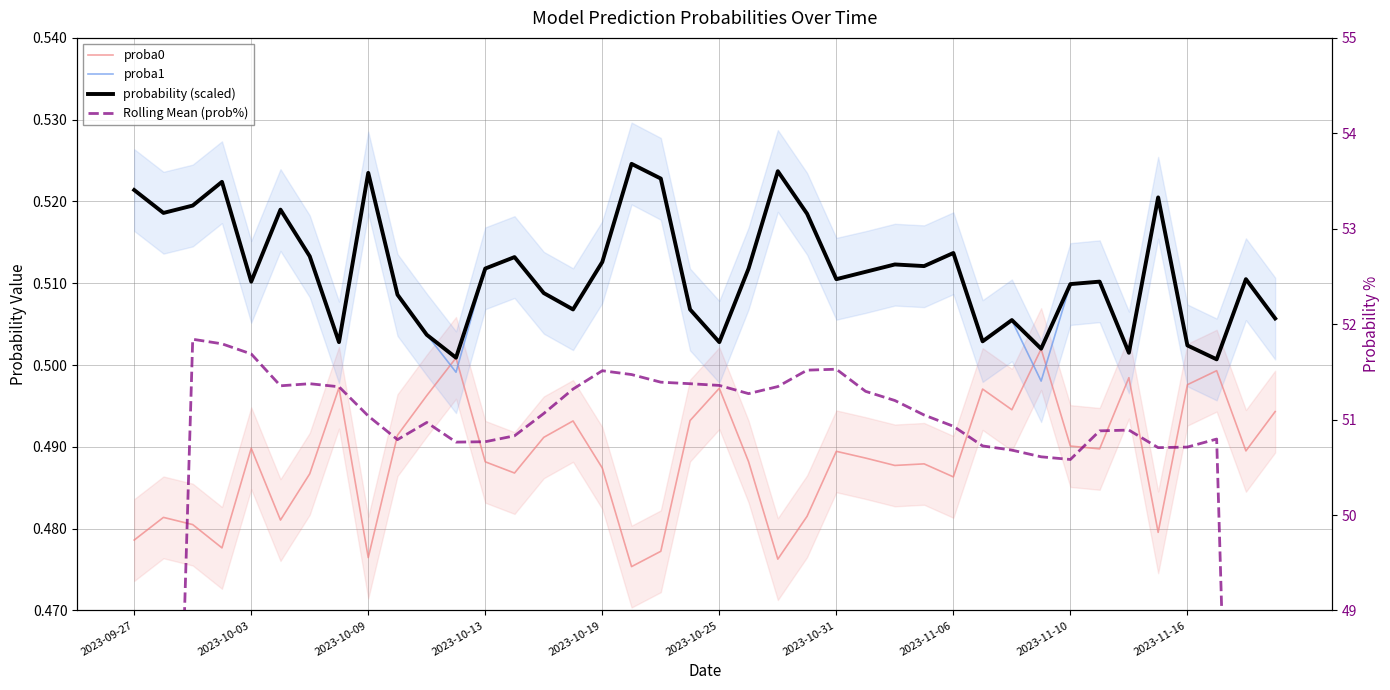

How many lines are shown in the chart?

4